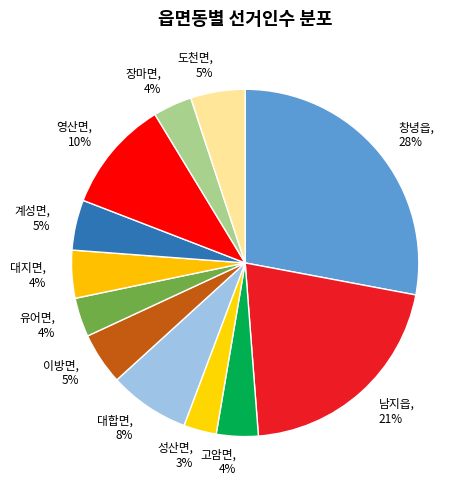

The 고암면 slice represents 15% of the pie. True or false?

False